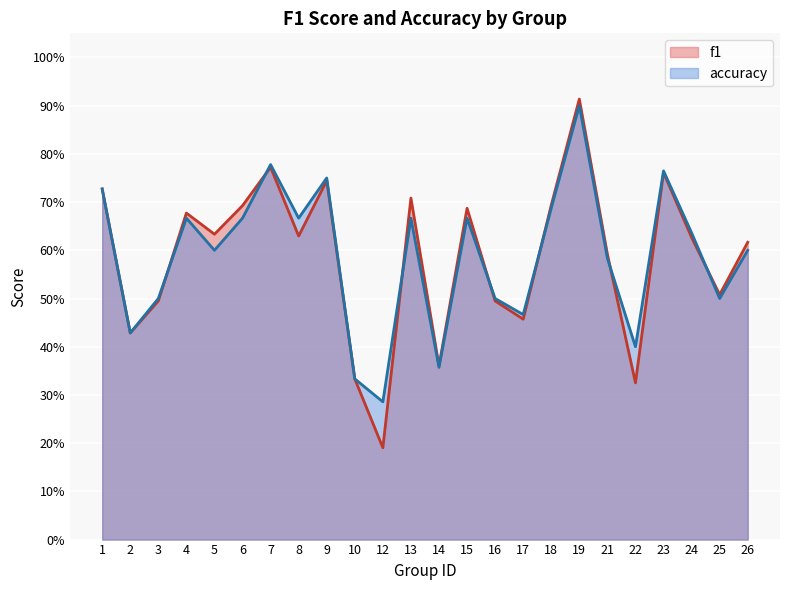

At how many categories does at least one series exceed 0?

24